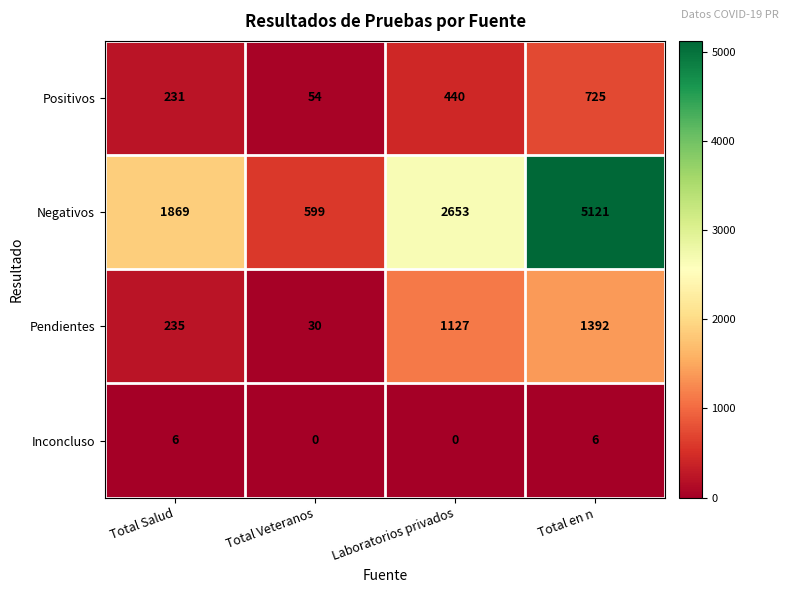

Which series has the widest spread of values?

Negativos